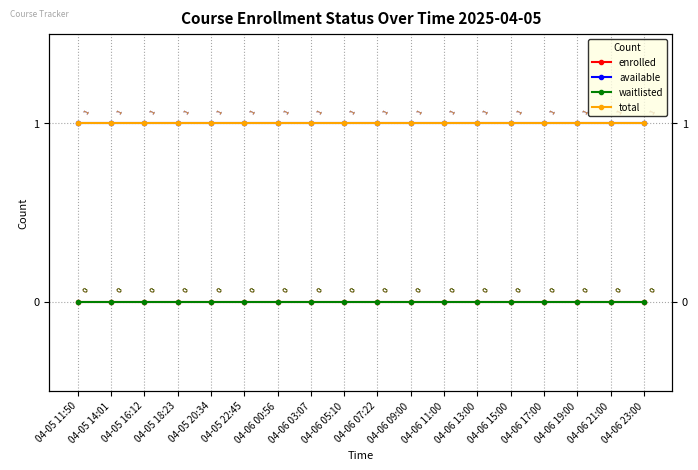

What is the label of the 11th point from the right?

04-06 03:07